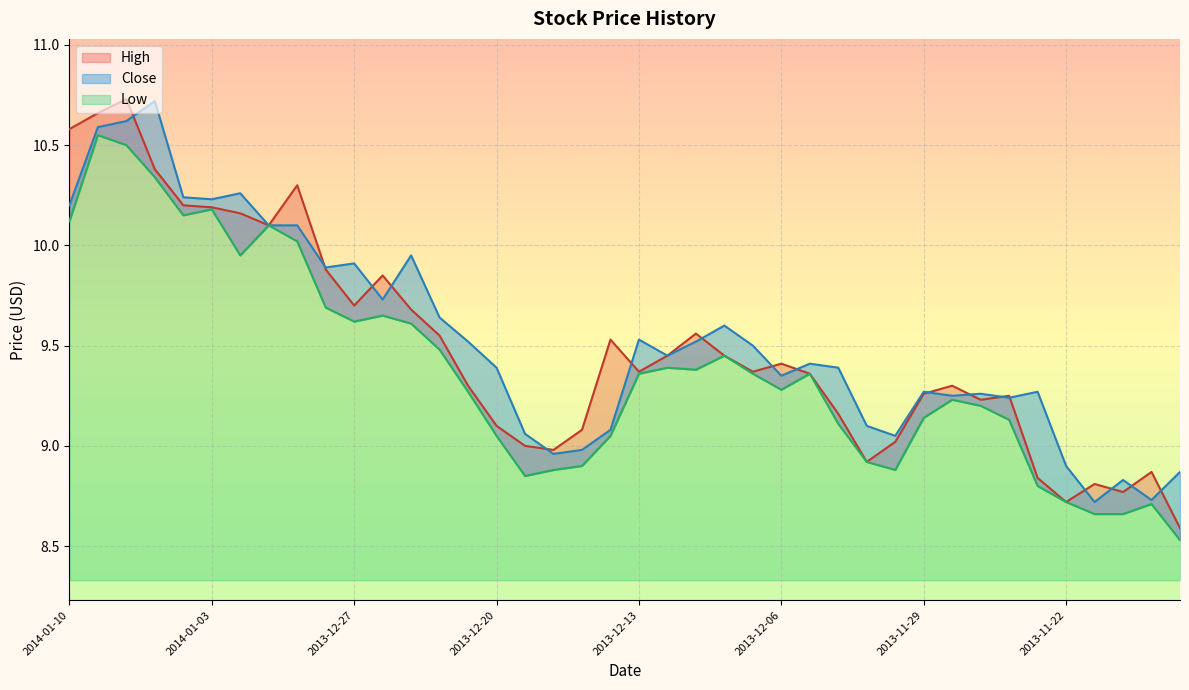

What is the average value of the Low series?

9.4